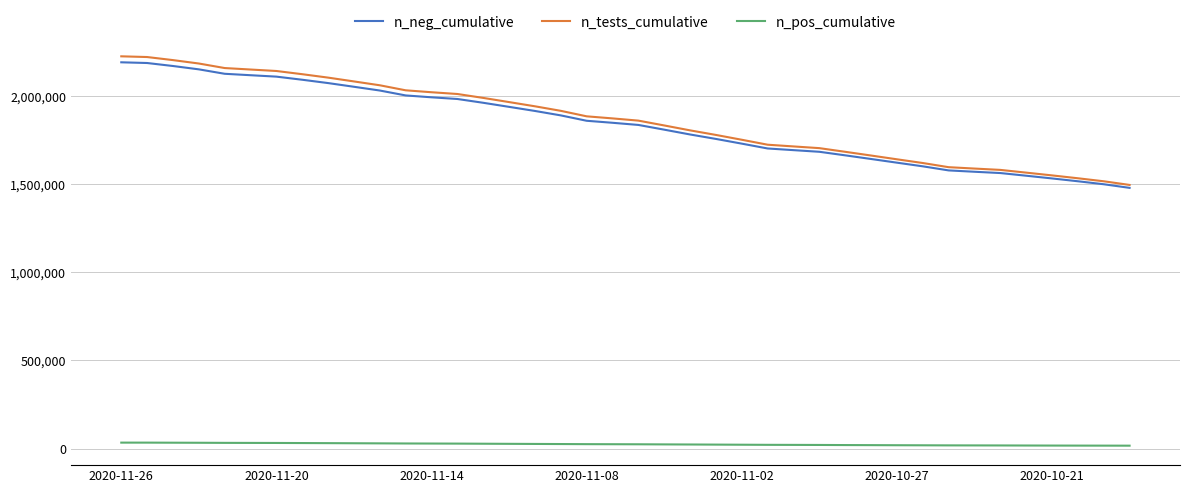

Which series has the largest range (max minus min)?

n_tests_cumulative